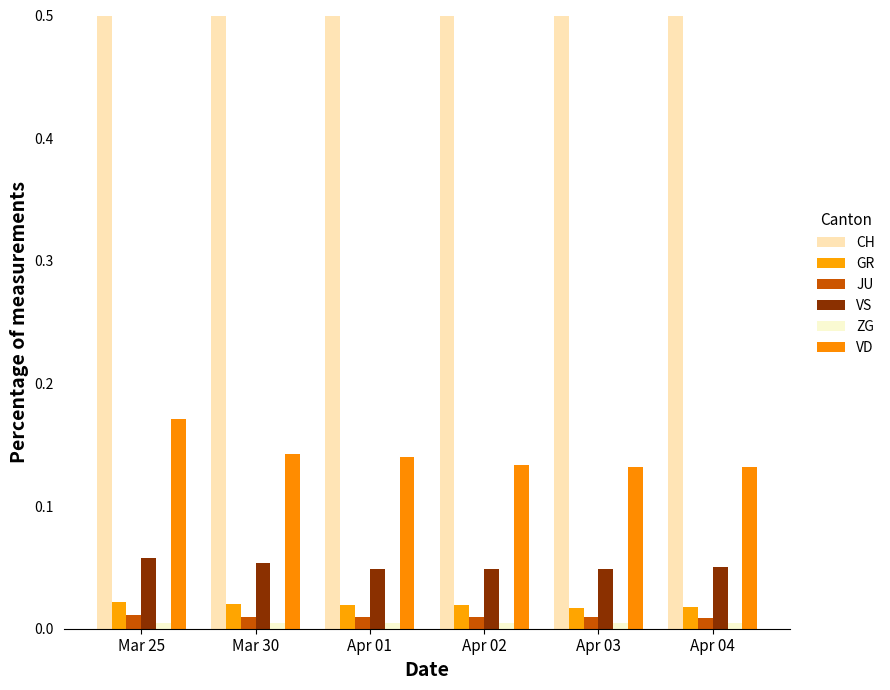

Between Apr 02 and Apr 03, which series saw the biggest shift?

CH